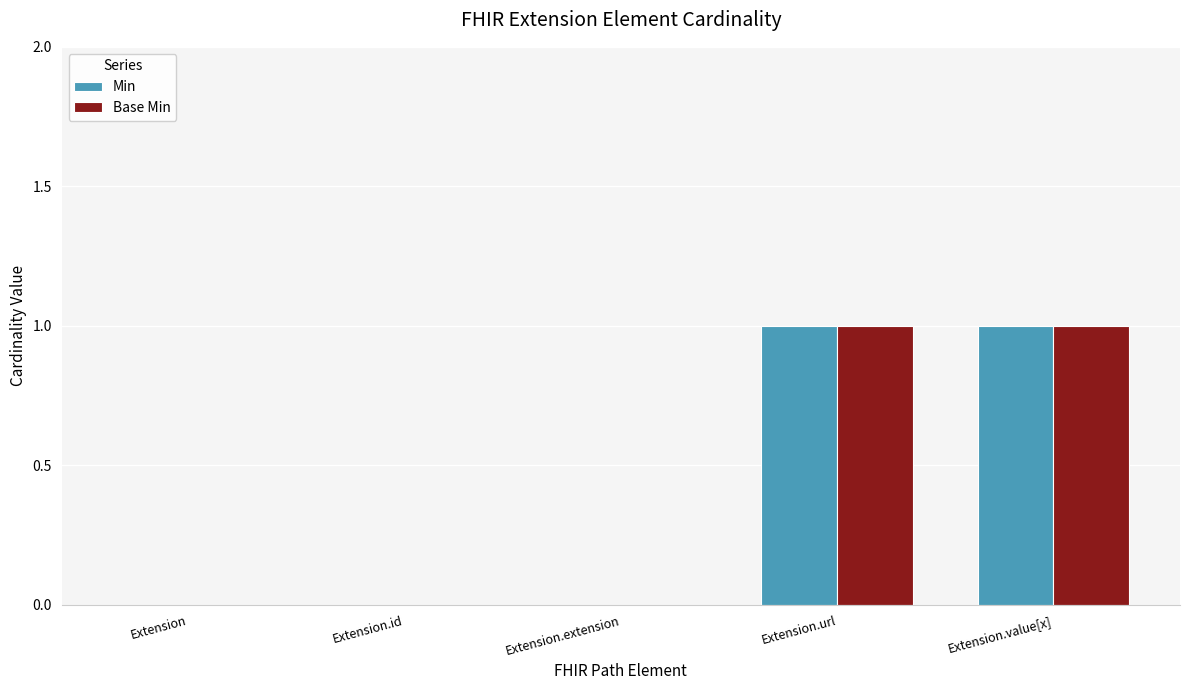

Is it true that Min equals 1 at Extension.value[x]?

True